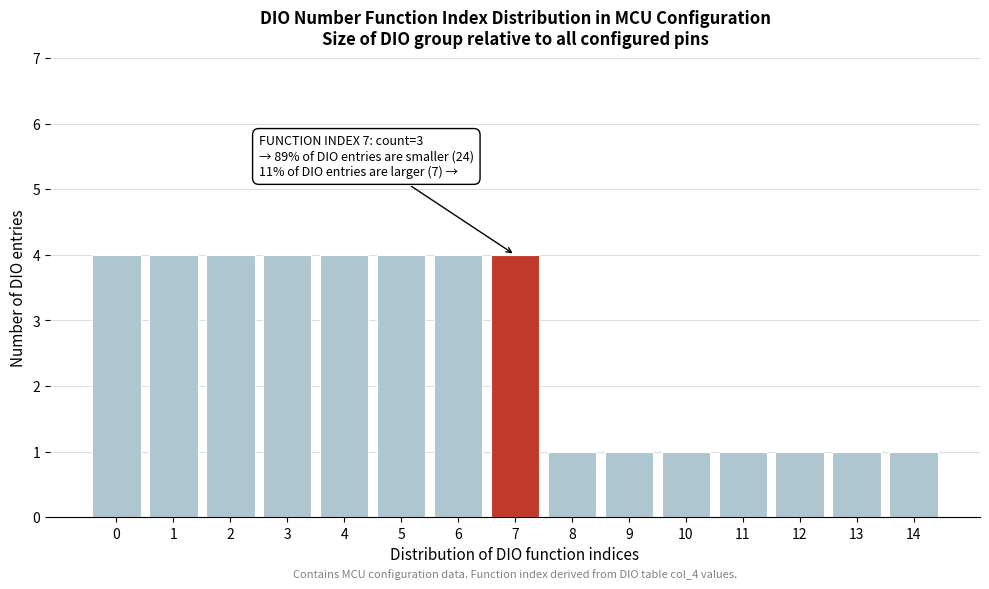

Reading left to right, extract all data points from this chart.

4	4	4	4	4	4	4	4	1	1	1	1	1	1	1